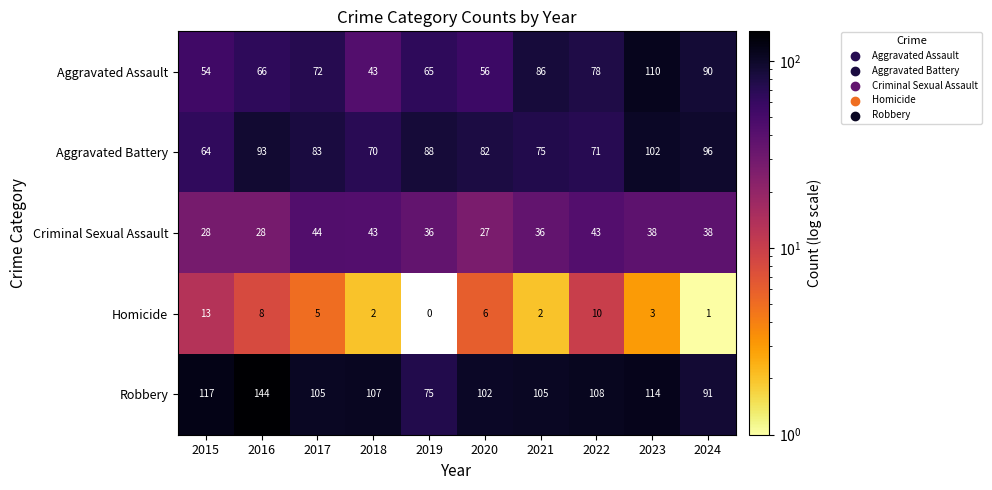

What is the sum of the Homicide values at 2017 and 2020?

11